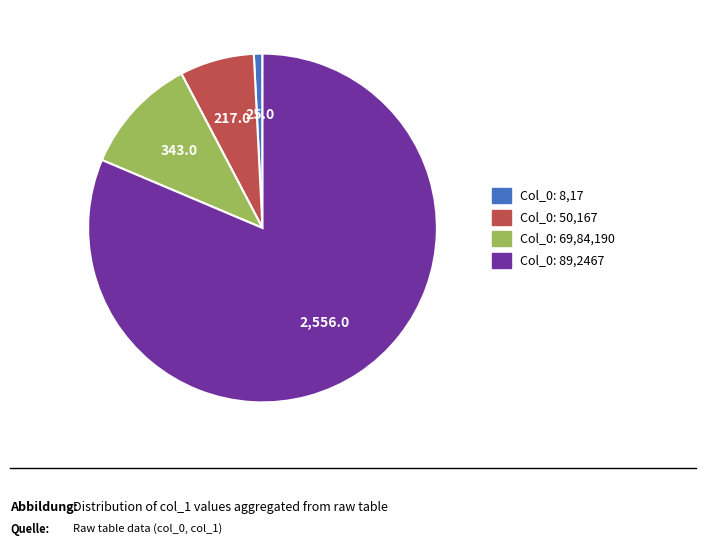

Is there a majority slice in this chart?

Yes